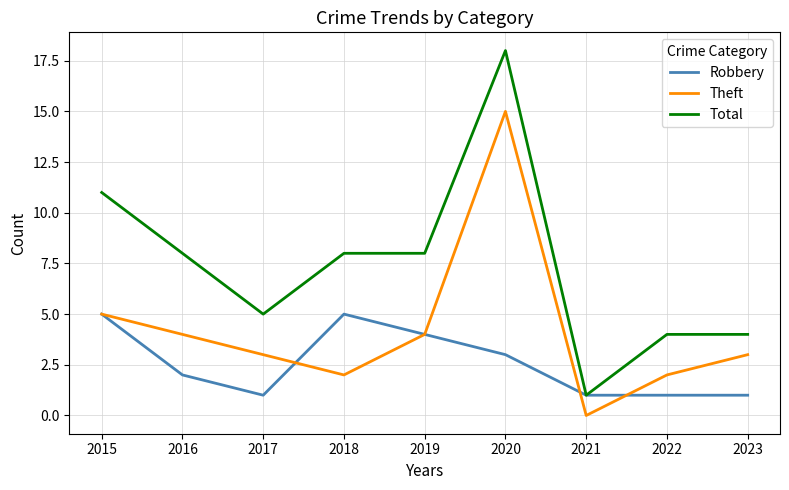

Rank the series by their maximum value, from highest to lowest.

Total, Theft, Robbery